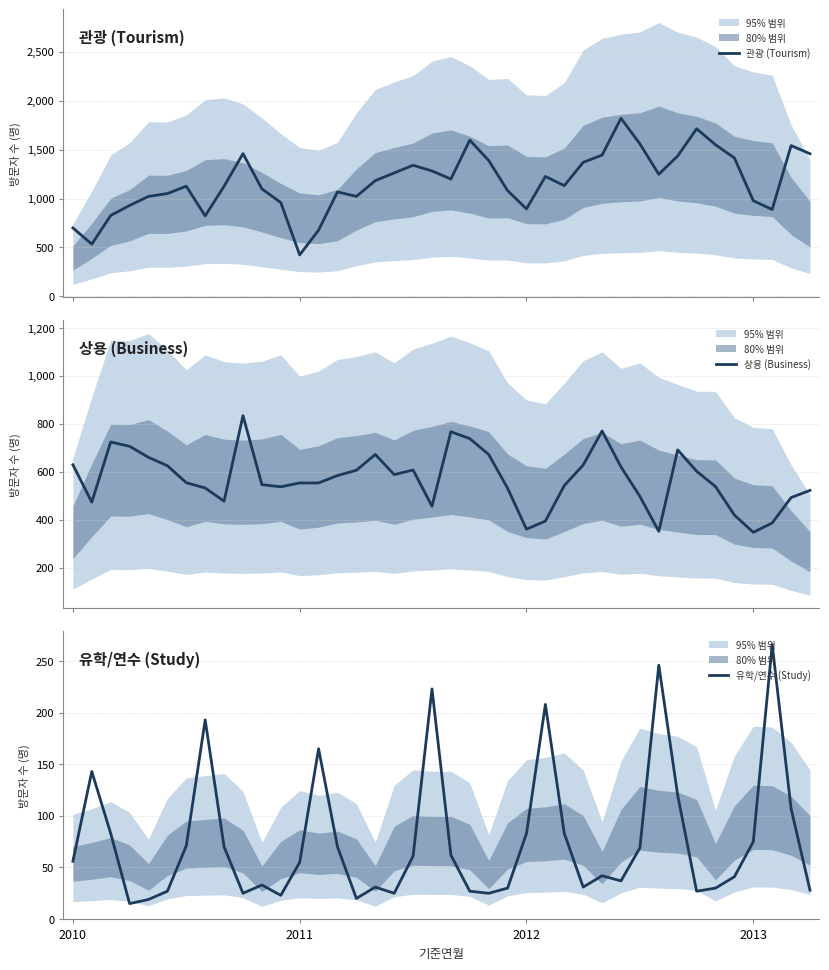

What position from the left is 33?

34